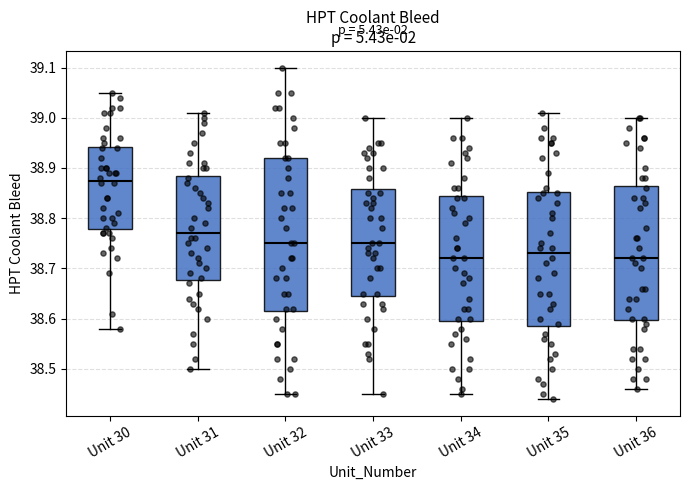

Comparing the boxes themselves (not the whiskers), which one is the tallest?

Unit 32